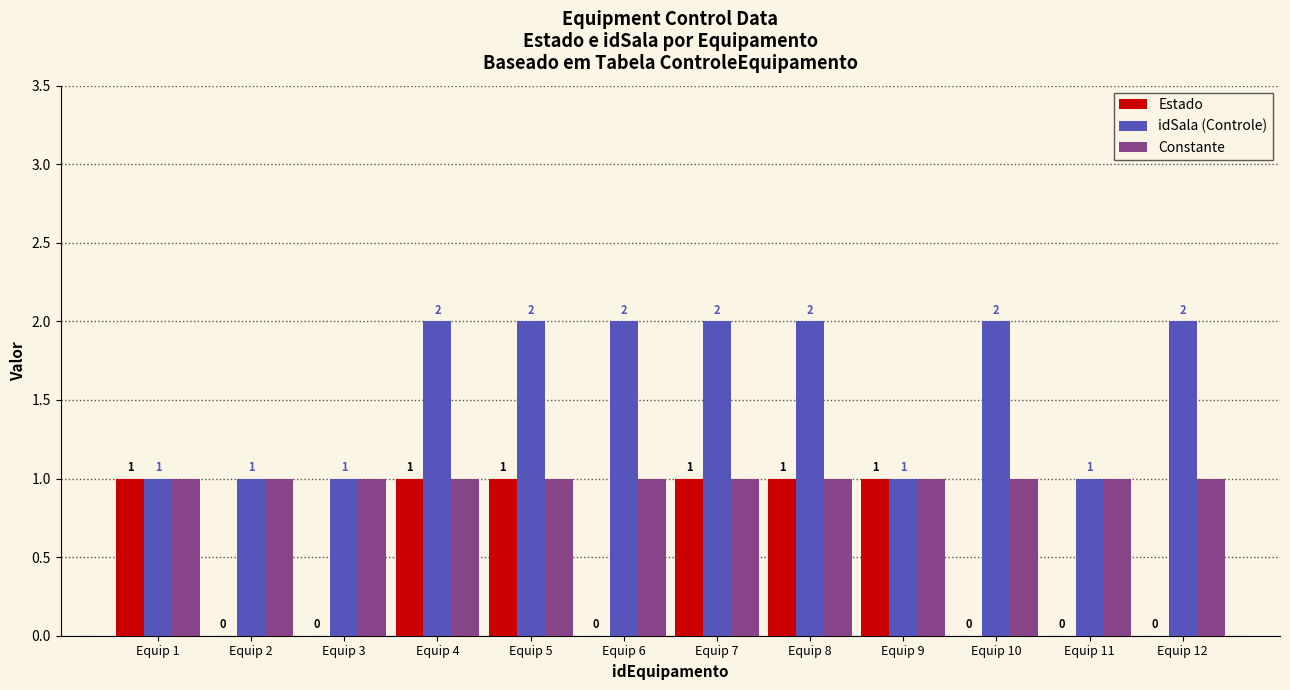

What is the average value of the idSala (Controle) series?

2